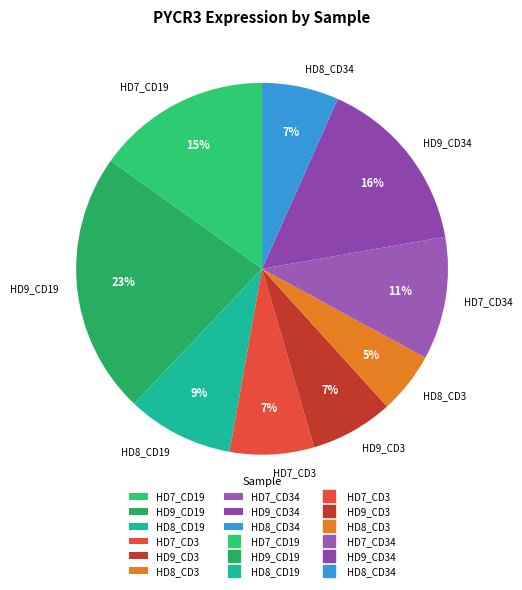

True or false: HD8_CD19 accounts for 9% of the total.

True